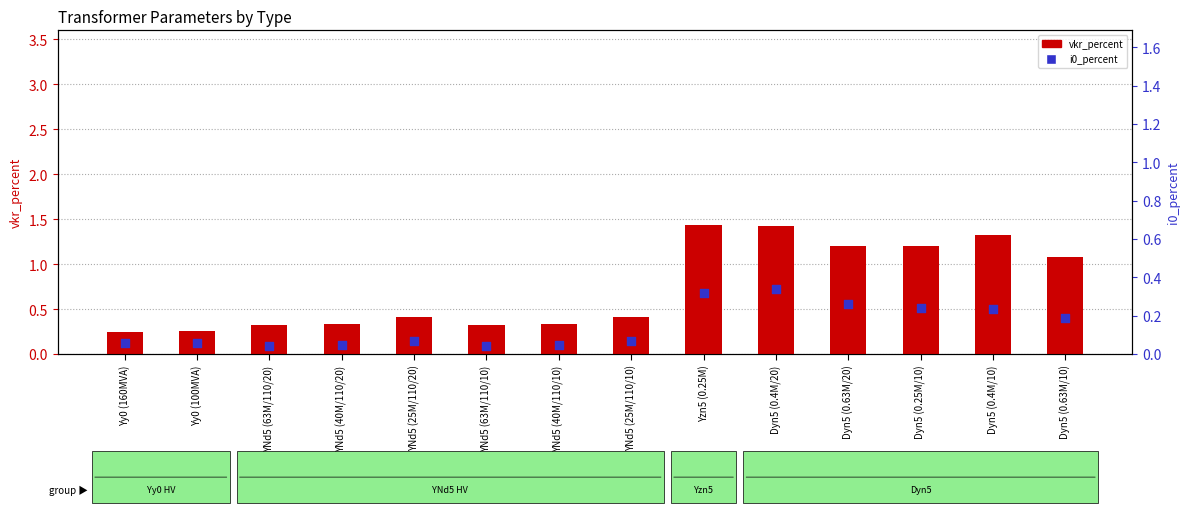

What is the total value across all series at YNd5 (63M/110/20)?

0.4